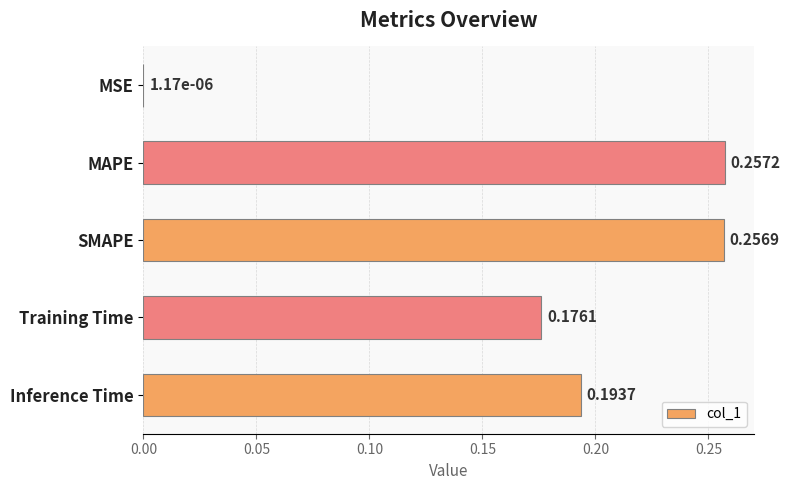

At which label is the value closest to 0?

MSE